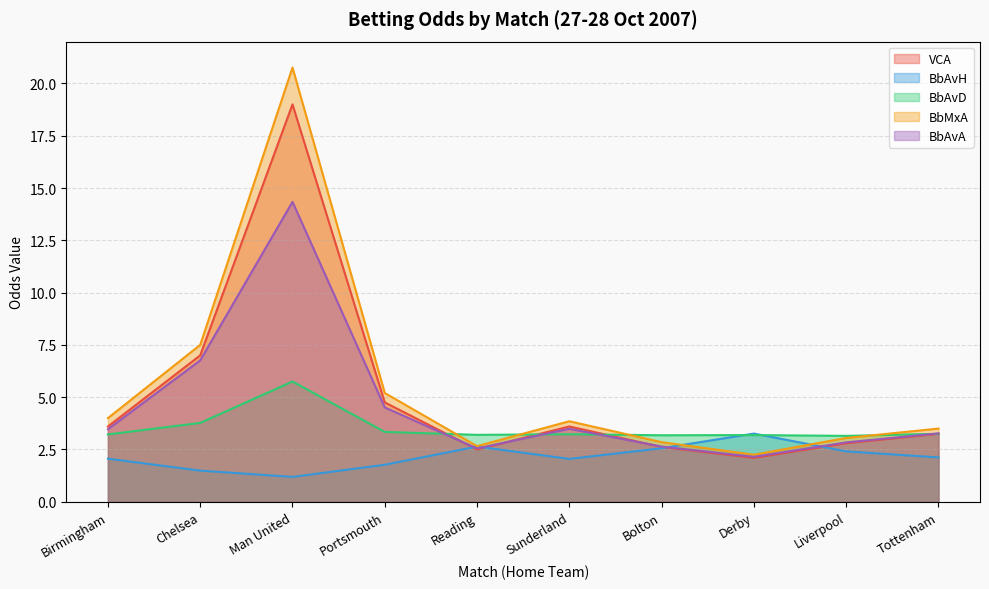

At which label does BbAvH reach its peak?

Derby